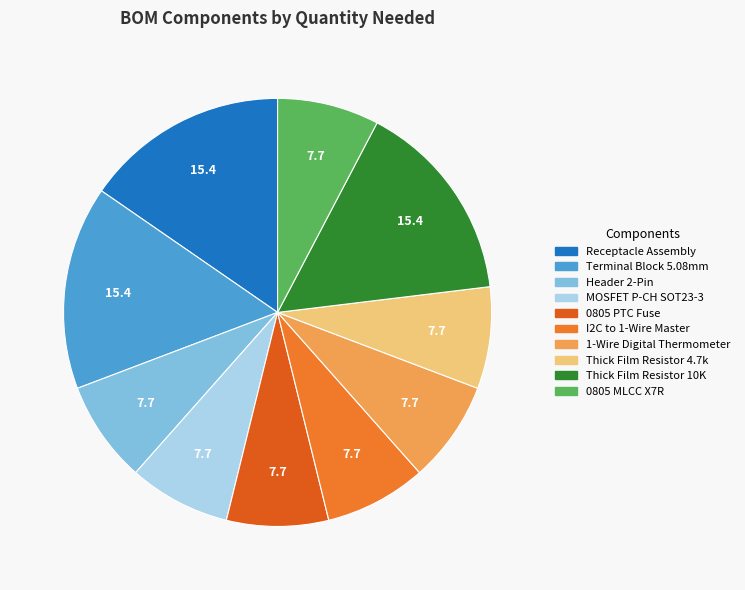

To the nearest percent, what is the difference between the largest and smallest slice percentages?

8%